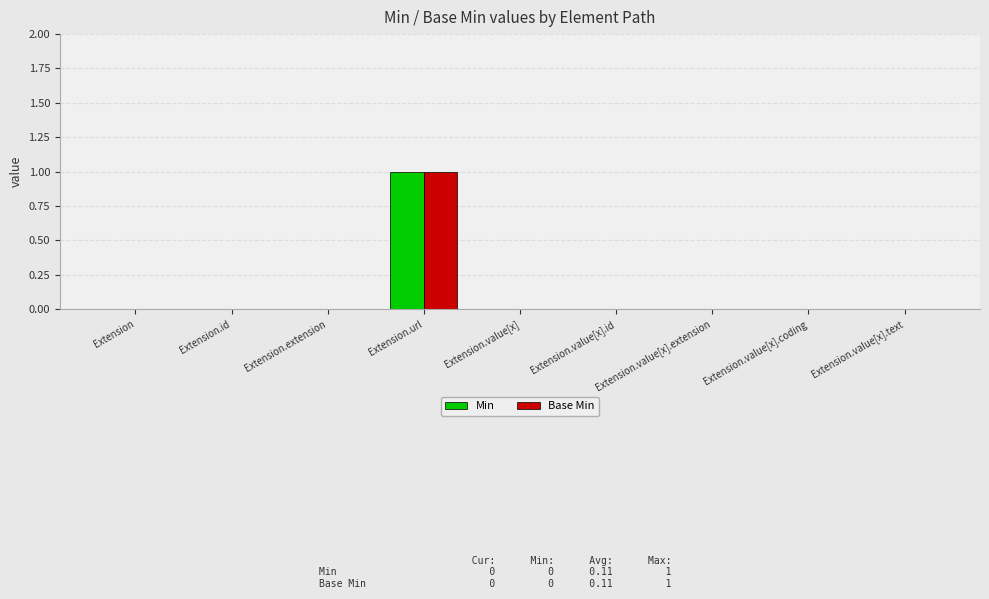

What is the sum of the Min values at Extension.url and Extension.value[x]?

1